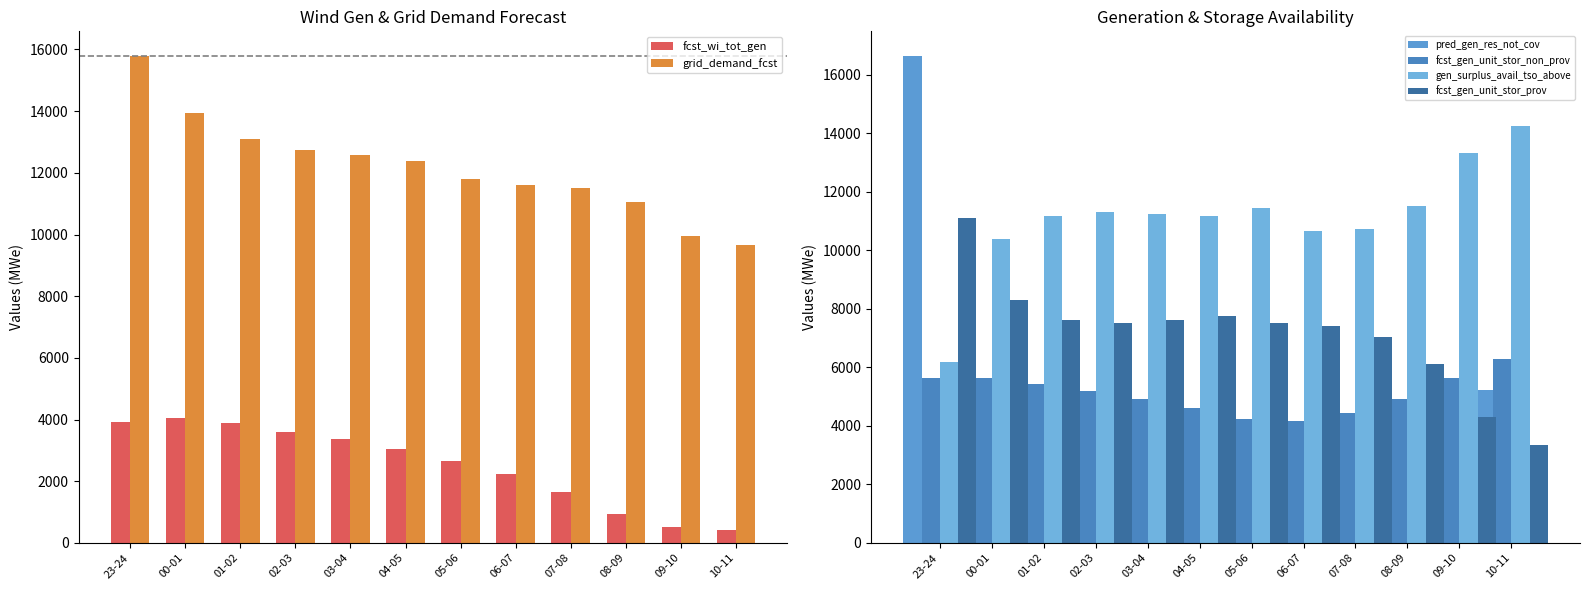

Does the chart contain stacked bars?

No